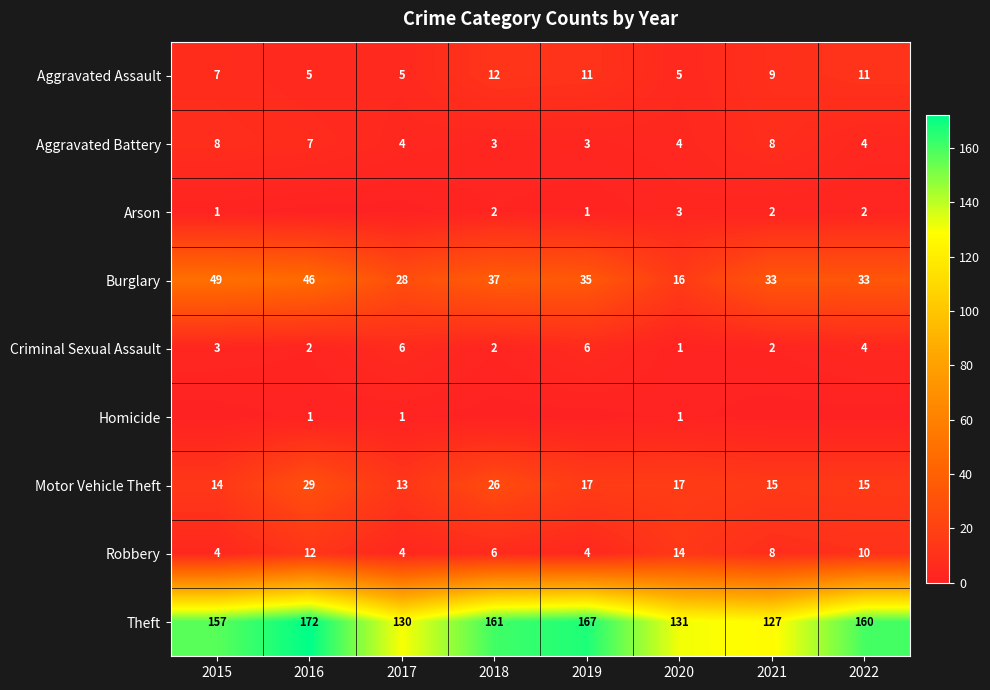

What is the sum of the Aggravated Battery values at 2016 and 2019?

10